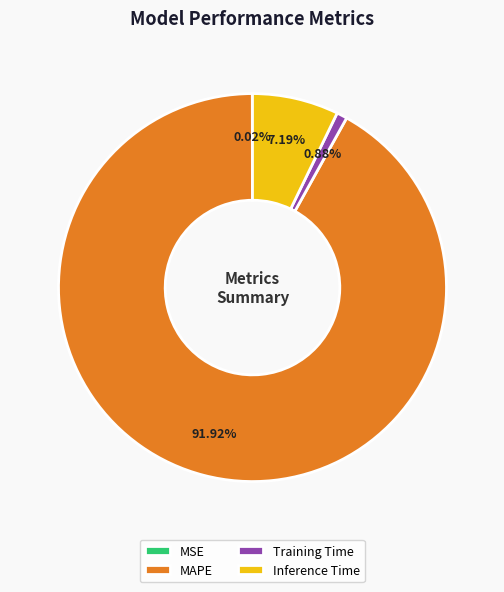

Which slice is the largest?

MAPE